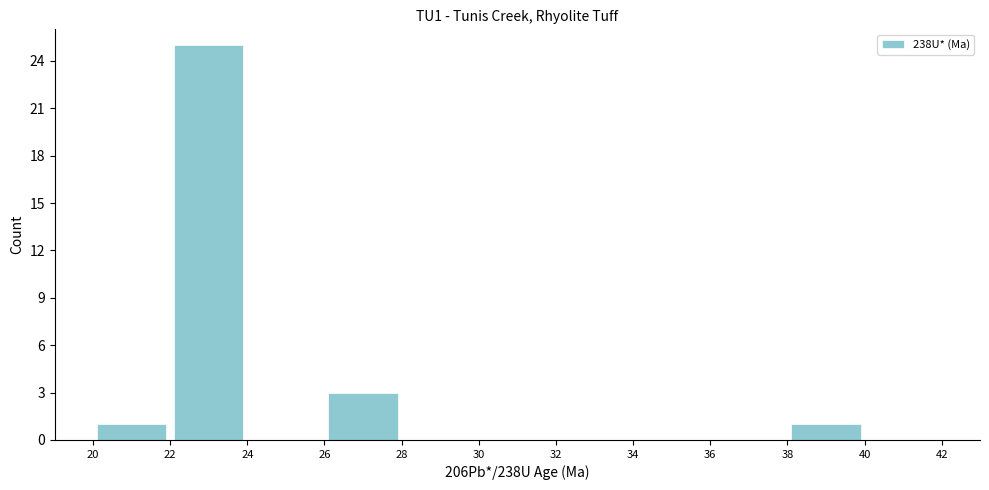

Over which range of the x-axis is the bar tallest?

22 to 24